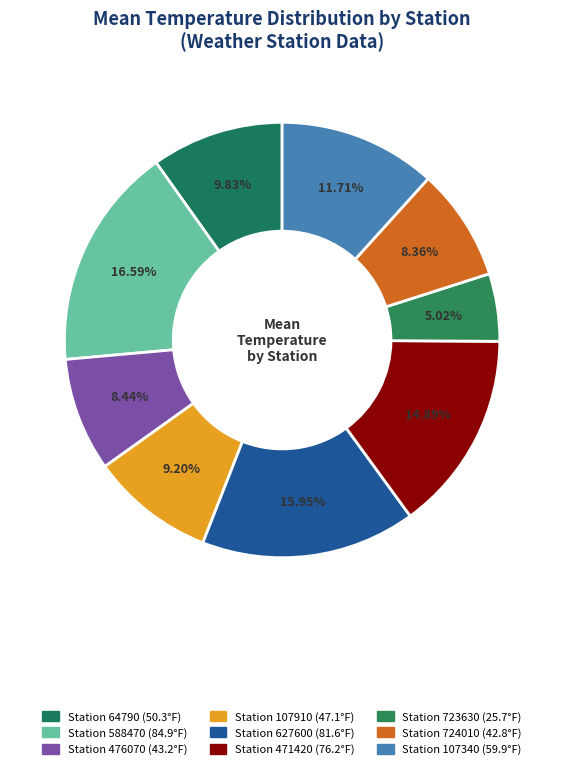

How many segments does this pie chart have?

9